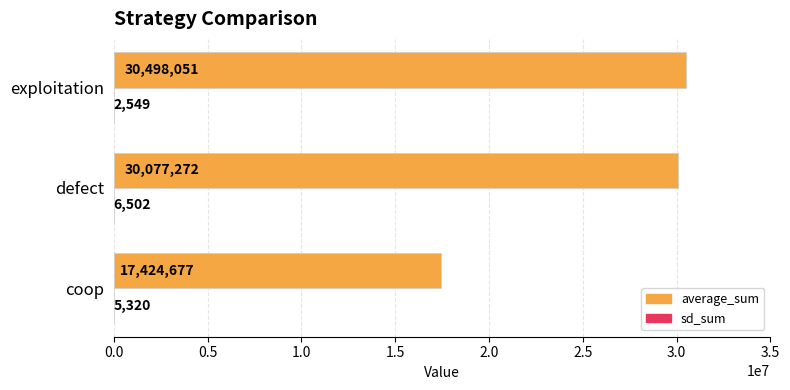

At which category is the sum across all series the highest?

exploitation